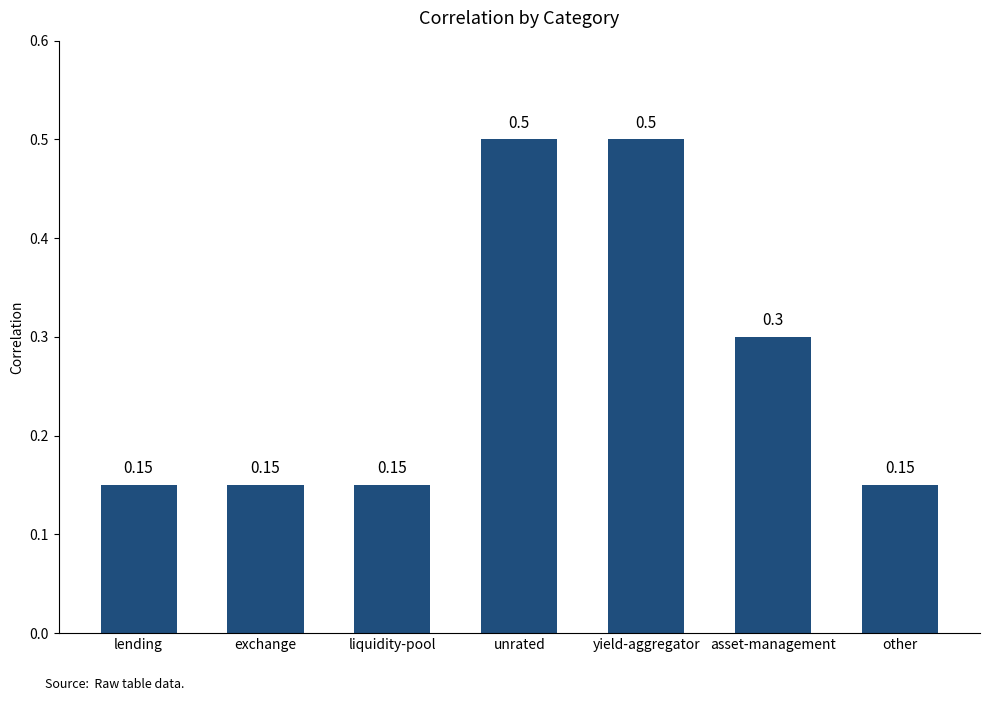

What is the sum of all values?

1.9